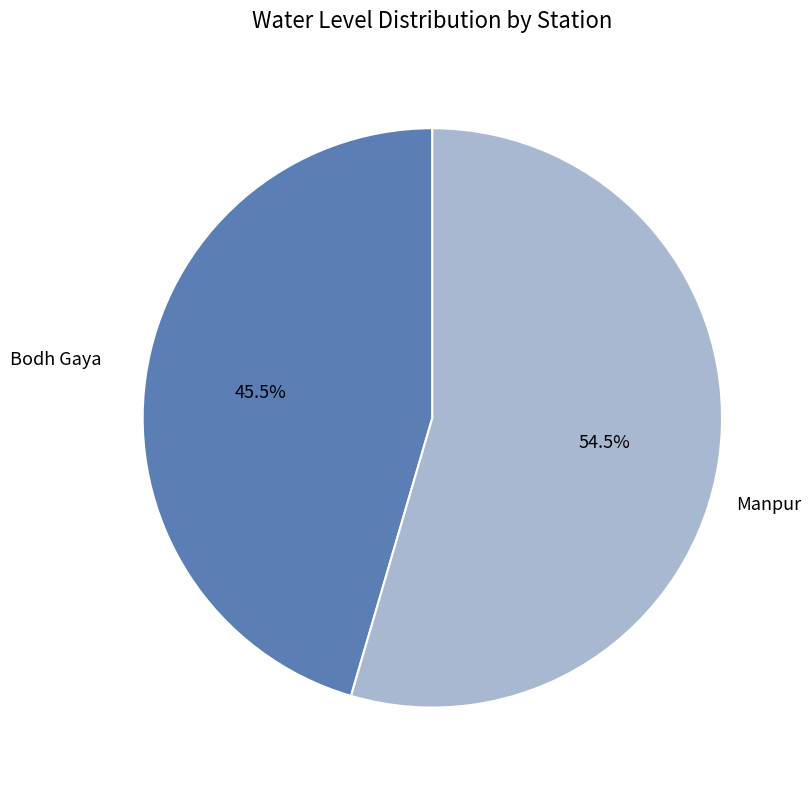

Does any single category account for the majority?

Yes